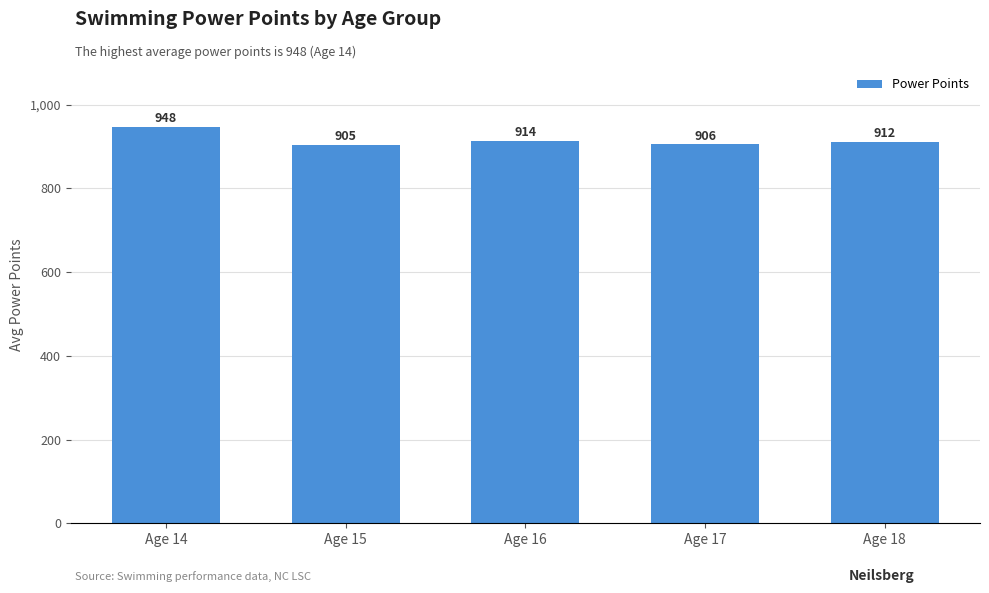

Approximately how many times larger is the value at Age 14 compared to Age 16?

1.0